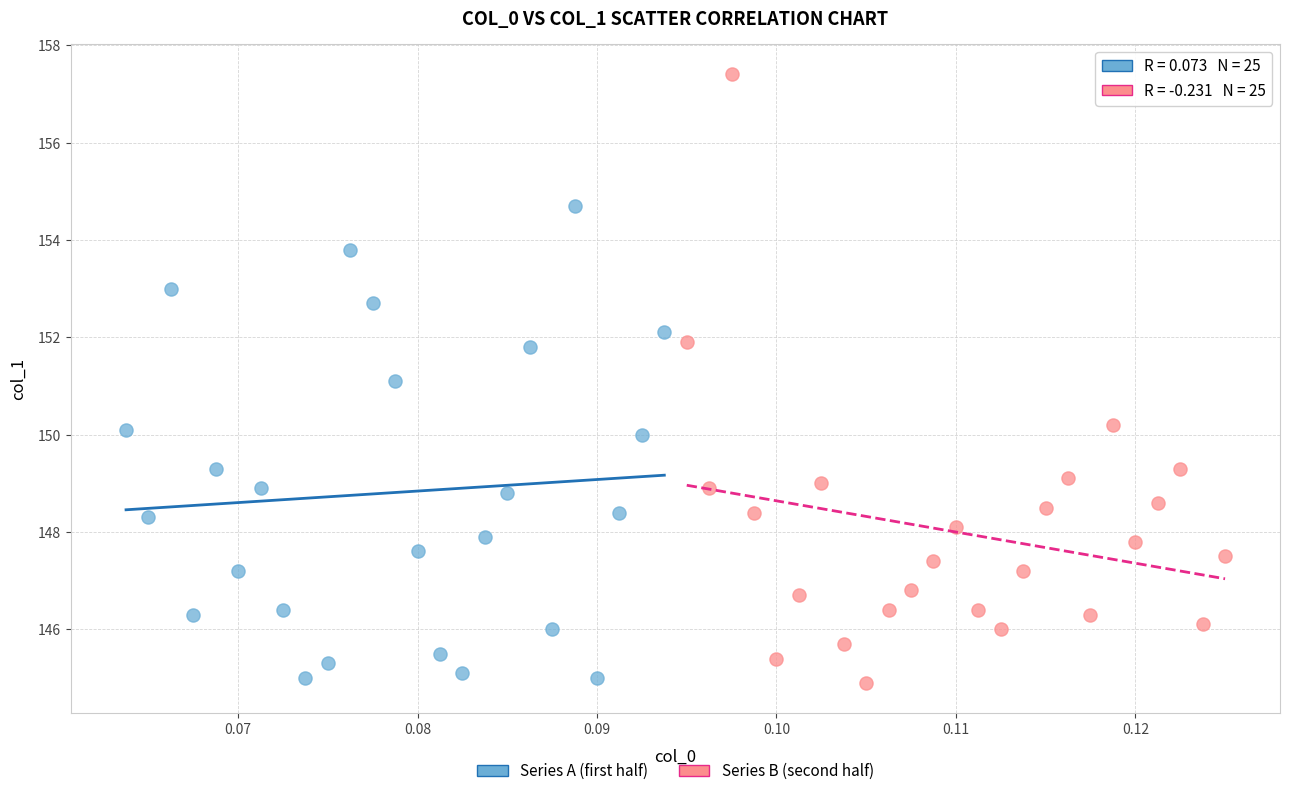

Which series contains the highest Y value?

Series B (second half)